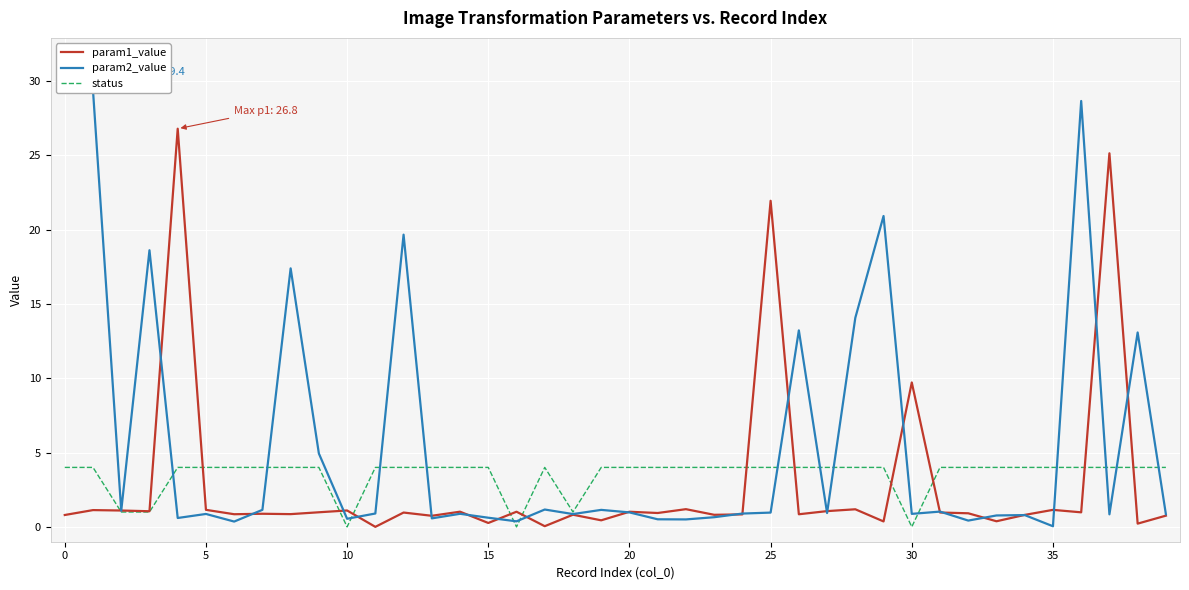

Is it true that status equals 1.2 at 15?

False